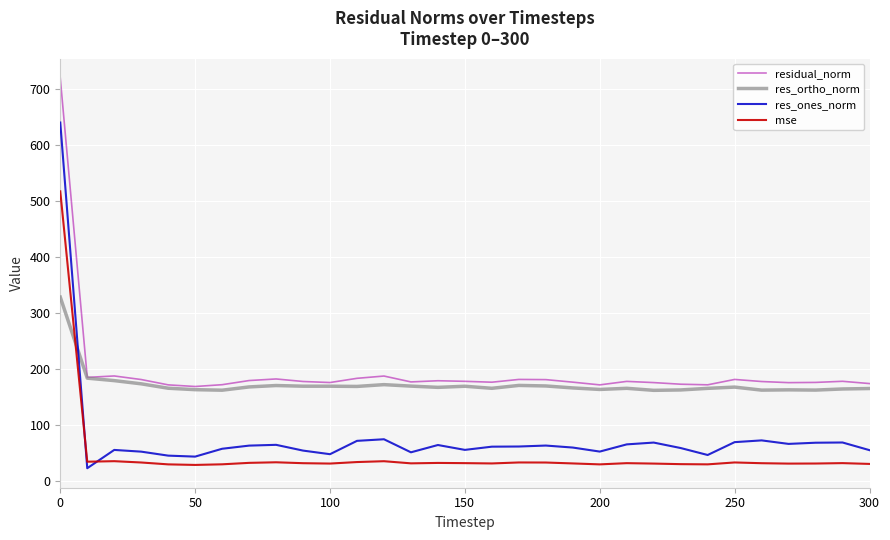

Which series ends up on top after the final intersection of res_ortho_norm and mse?

res_ortho_norm